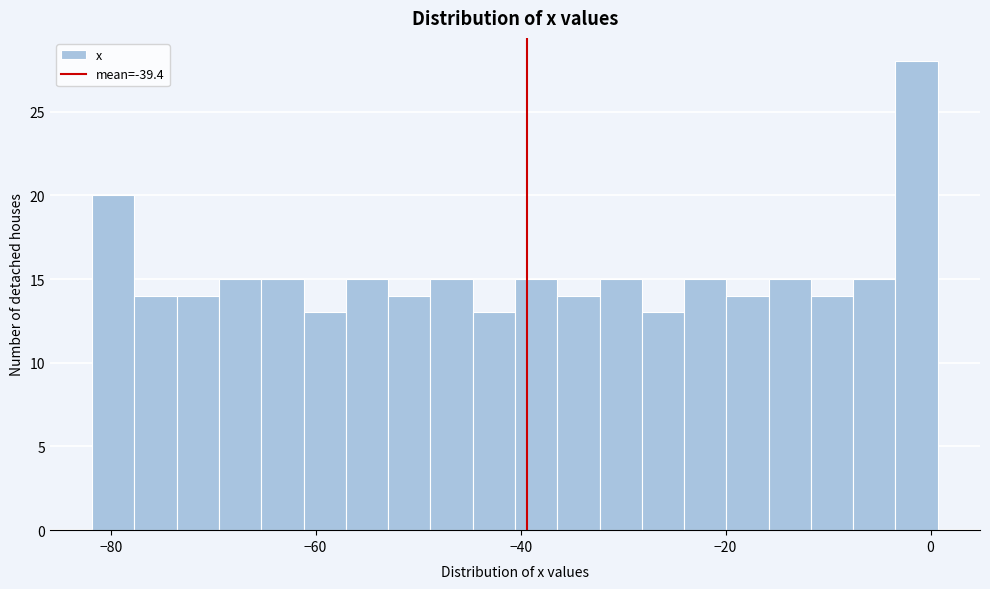

Read against the x-axis, roughly where is the centre of the tallest bar?

-2